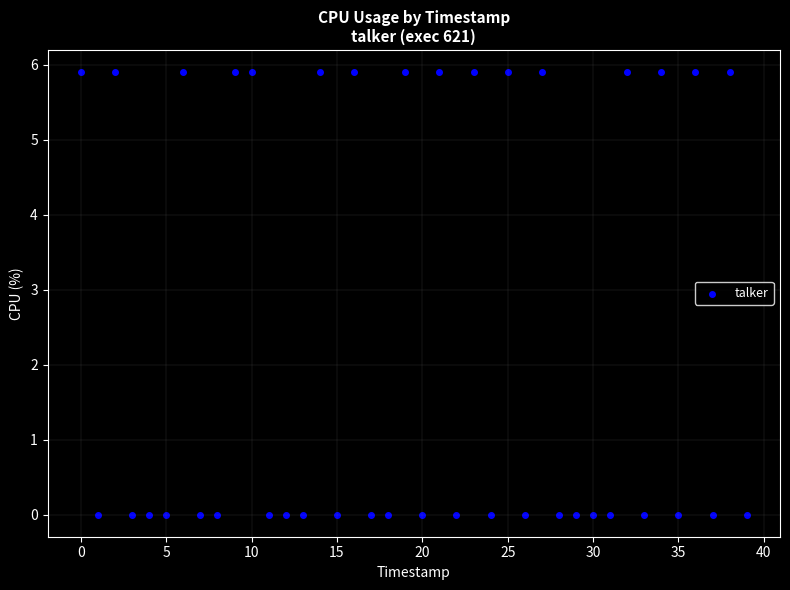

How many data points are displayed?

40